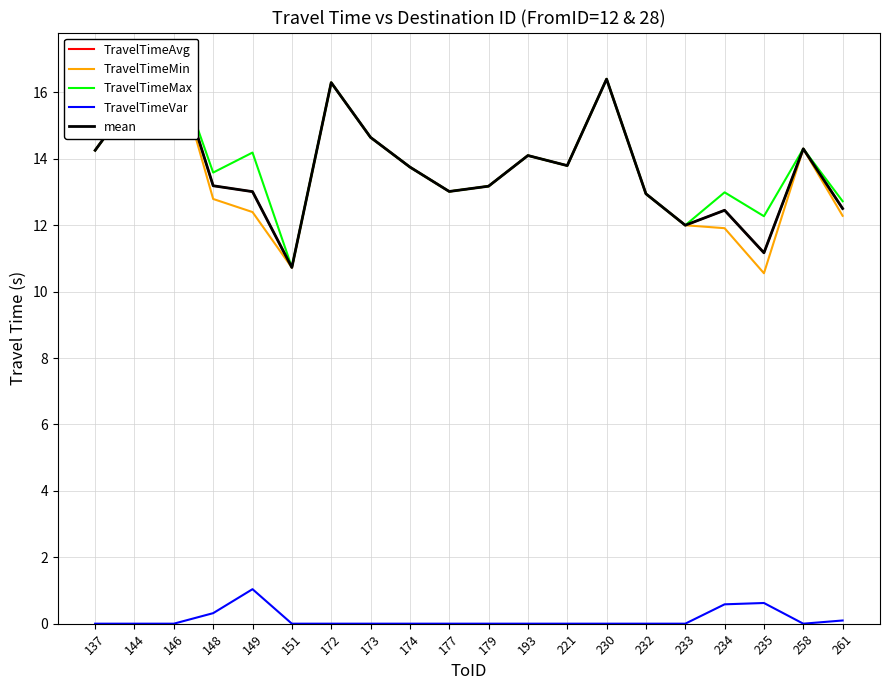

Which category has the highest value in the TravelTimeMin series?

146